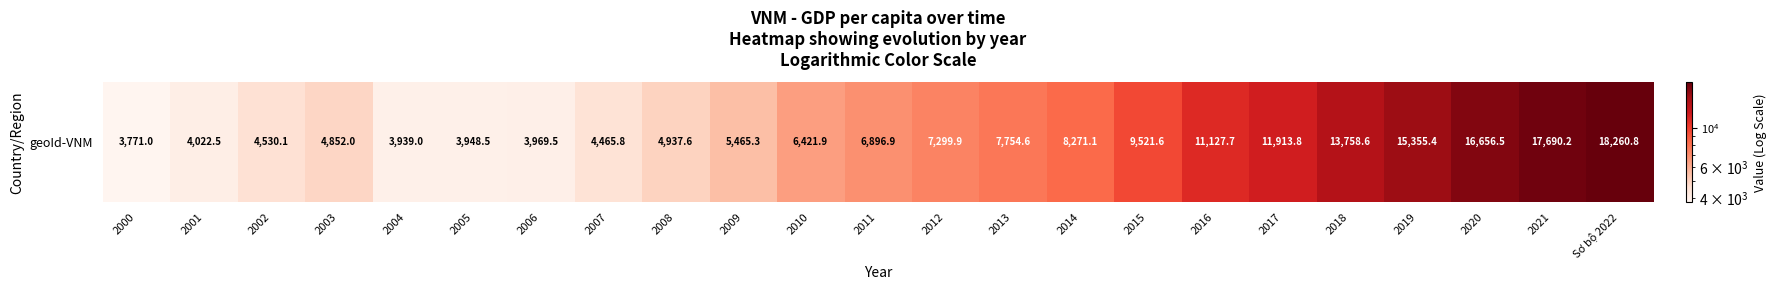

Reading left to right, what are all the values shown in this chart?

3771.0	4022.5	4530.1	4852.0	3939.0	3948.5	3969.5	4465.8	4937.6	5465.3	6421.9	6896.9	7299.9	7754.6	8271.1	9521.6	11127.7	11913.8	13758.6	15355.4	16656.5	17690.2	18260.8